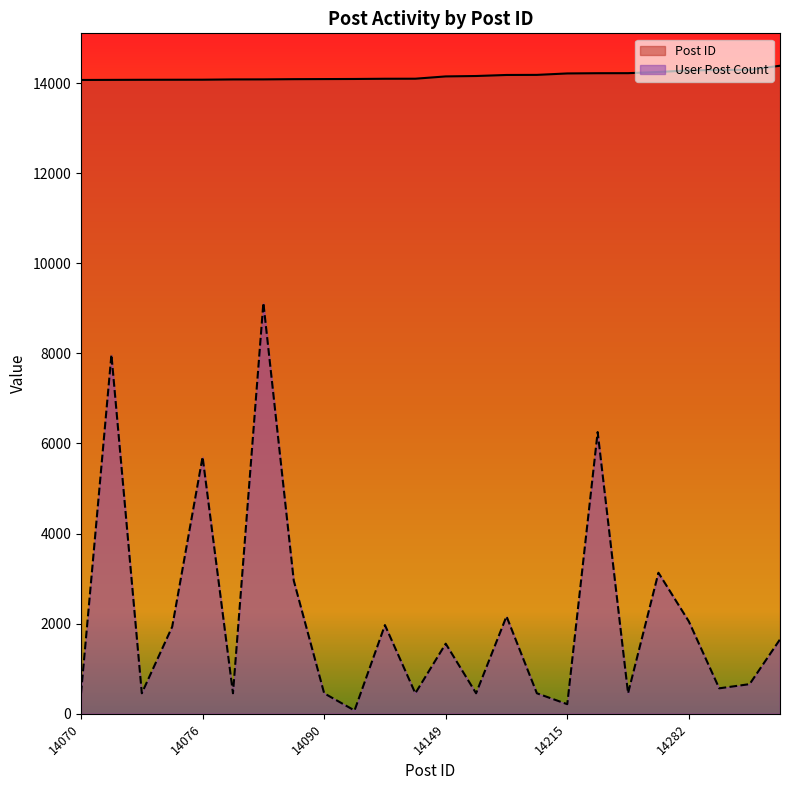

At which label does User Post Count first exceed 1556?

14072